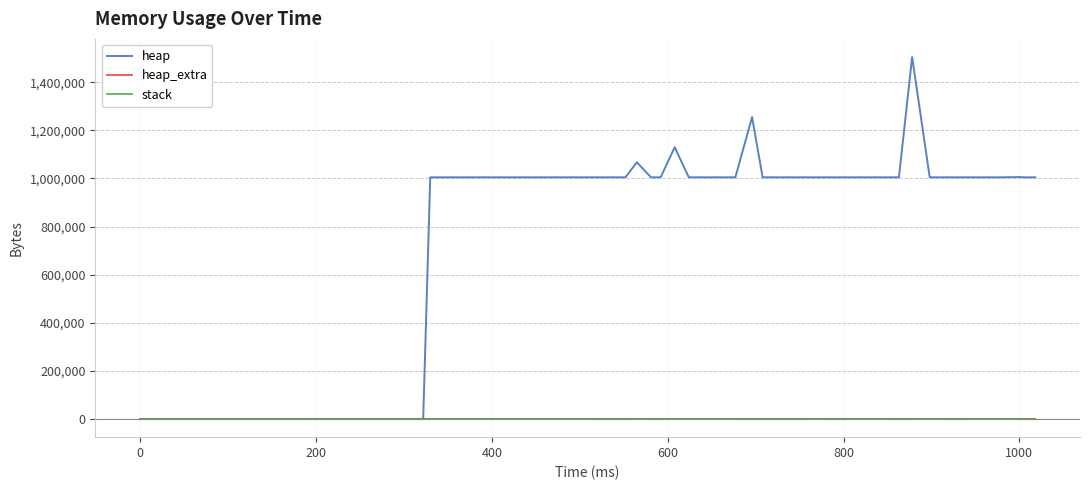

Which series has the largest range (max minus min)?

heap